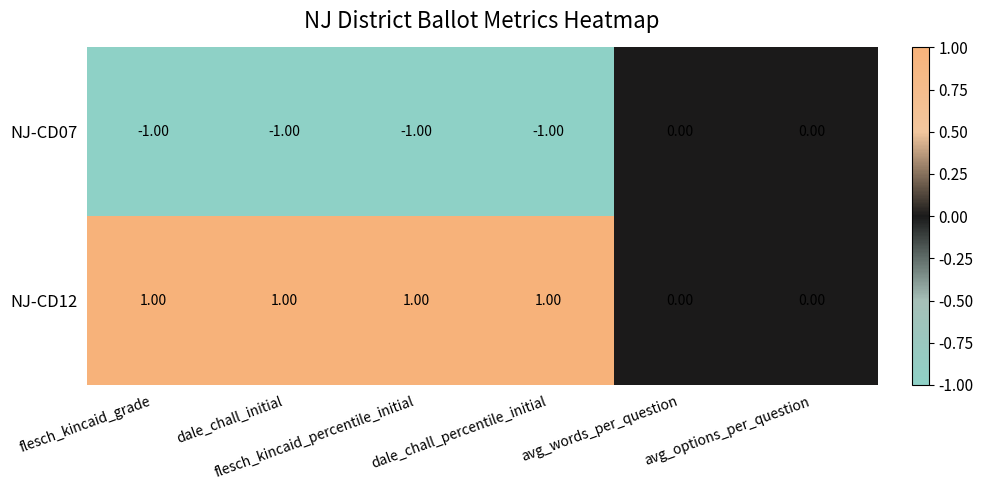

What is the sum of all NJ-CD12 values?

4